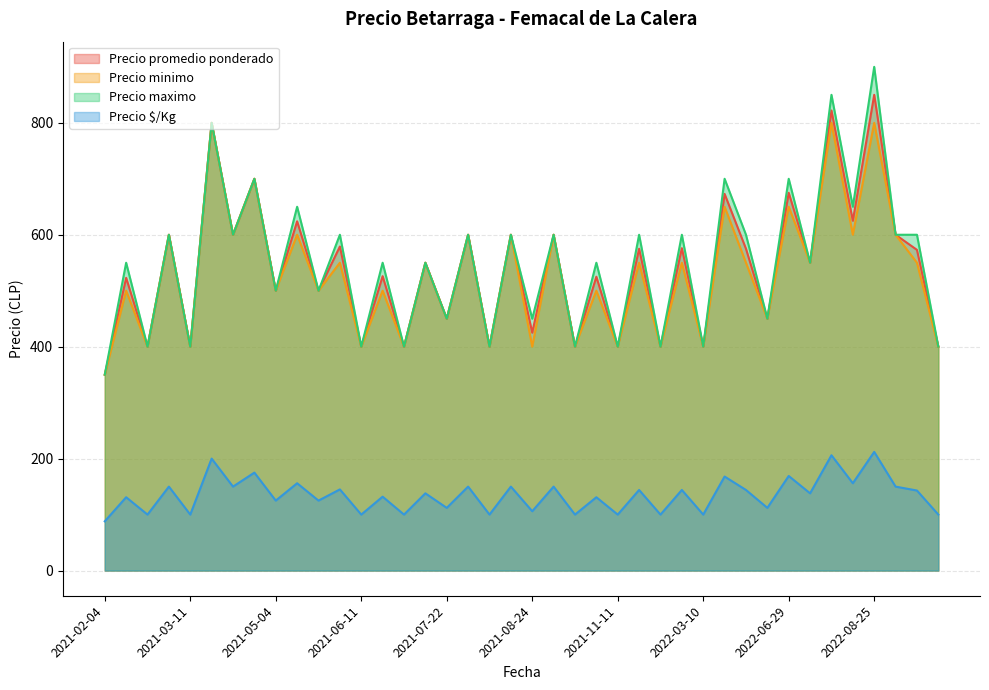

Which series has the largest range (max minus min)?

Precio maximo